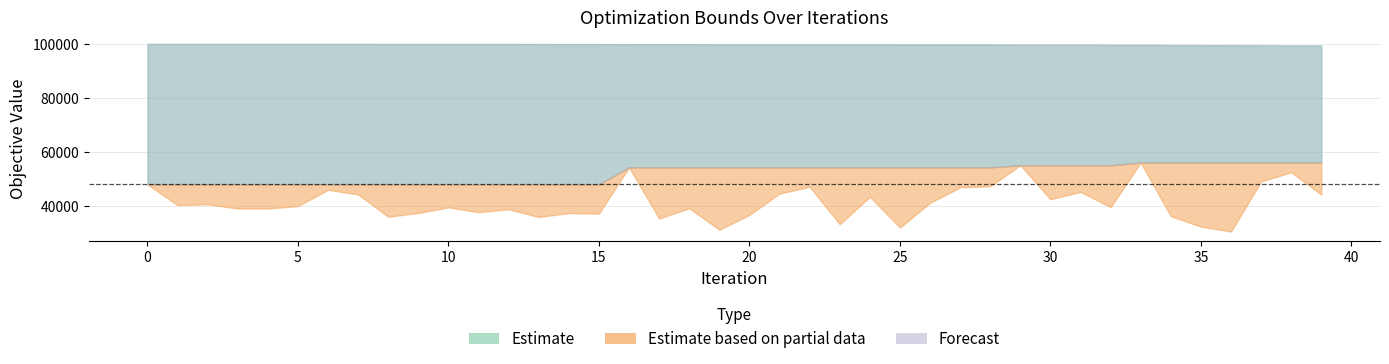

What is the smallest value displayed?

30629